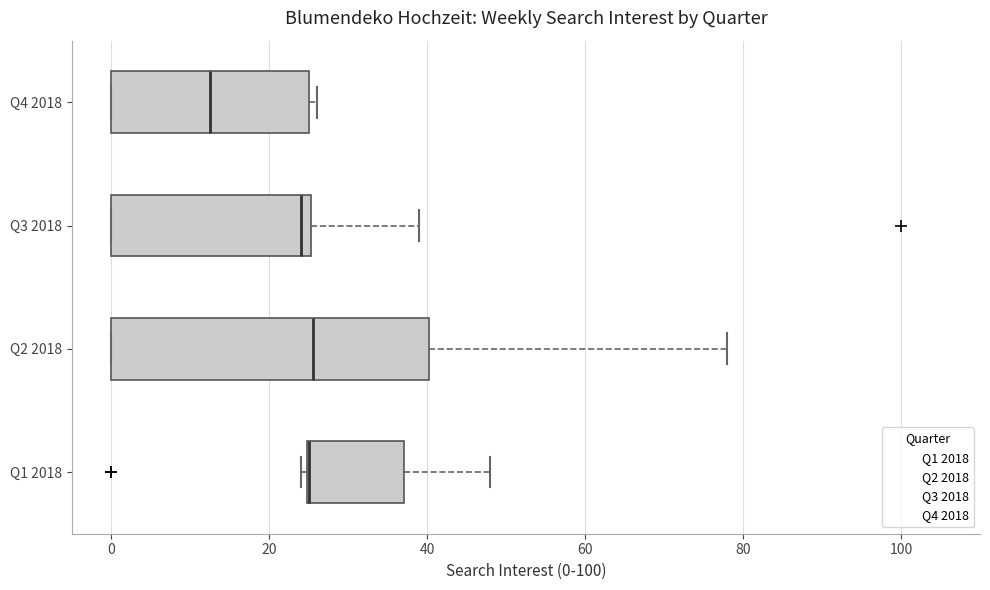

Where does the right whisker of the box for Q3 2018 end on the x-axis? The values are not printed on the chart, so give them approximately, as read against the axis.

40